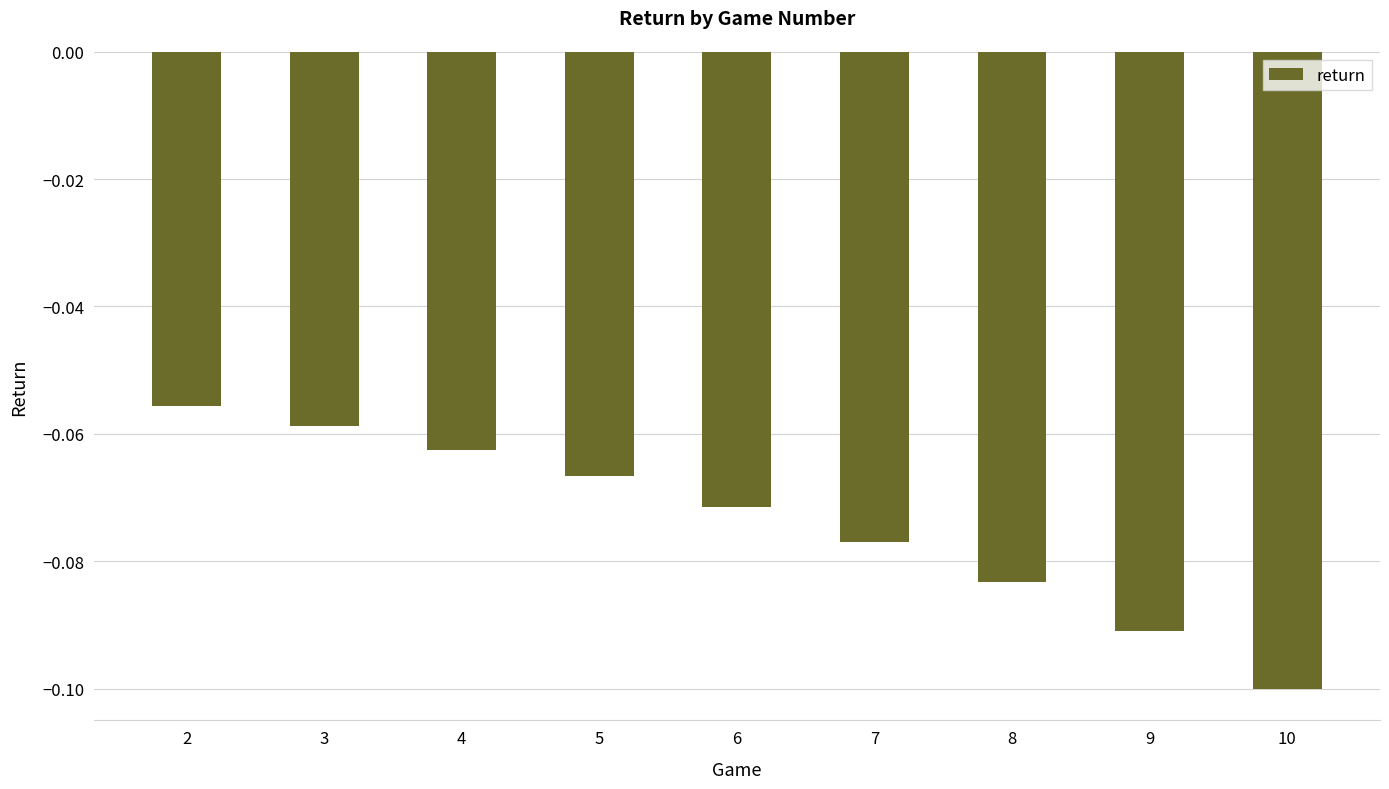

The chart shows a value of -0.0 at 4. True or false?

False